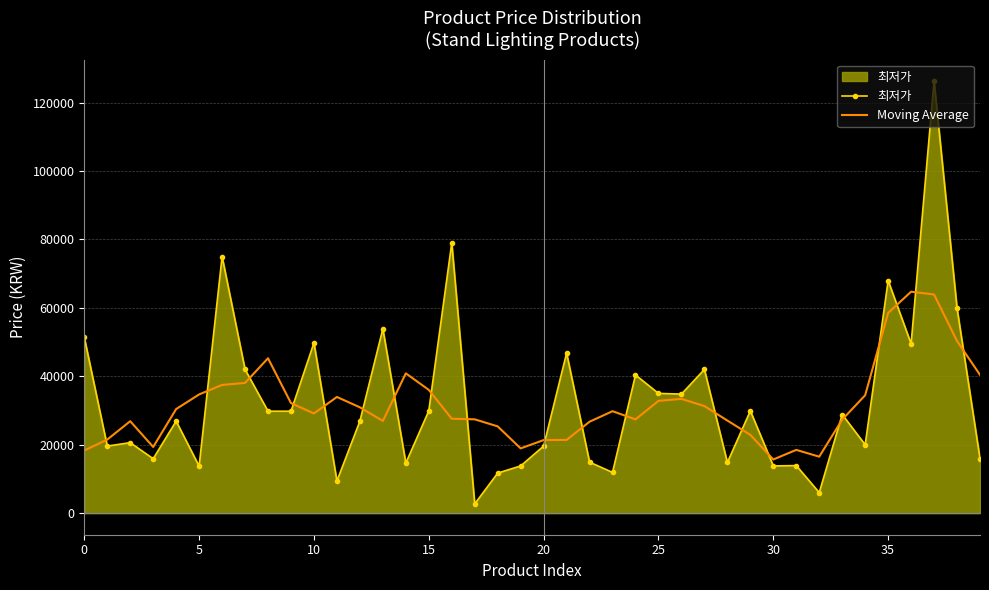

Which series has the widest spread of values?

최저가